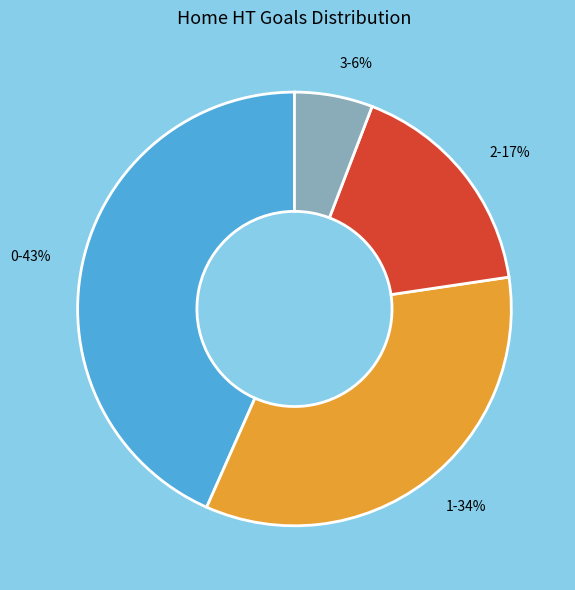

To the nearest percent, what is the difference between the 3-6% and 2-17% slice percentages?

11%